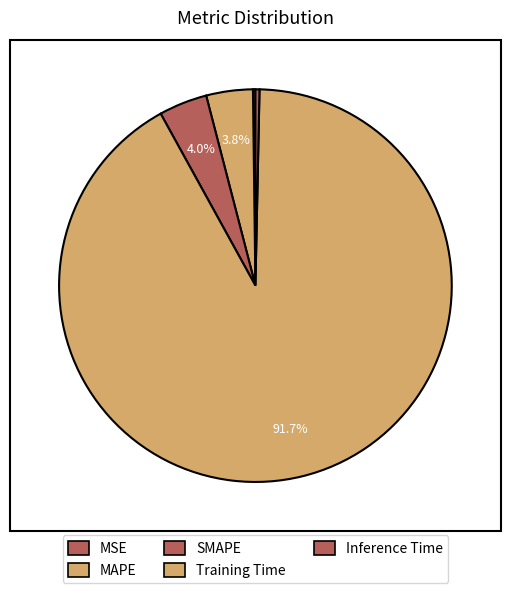

Do Inference Time and SMAPE together represent more than half of the pie?

No